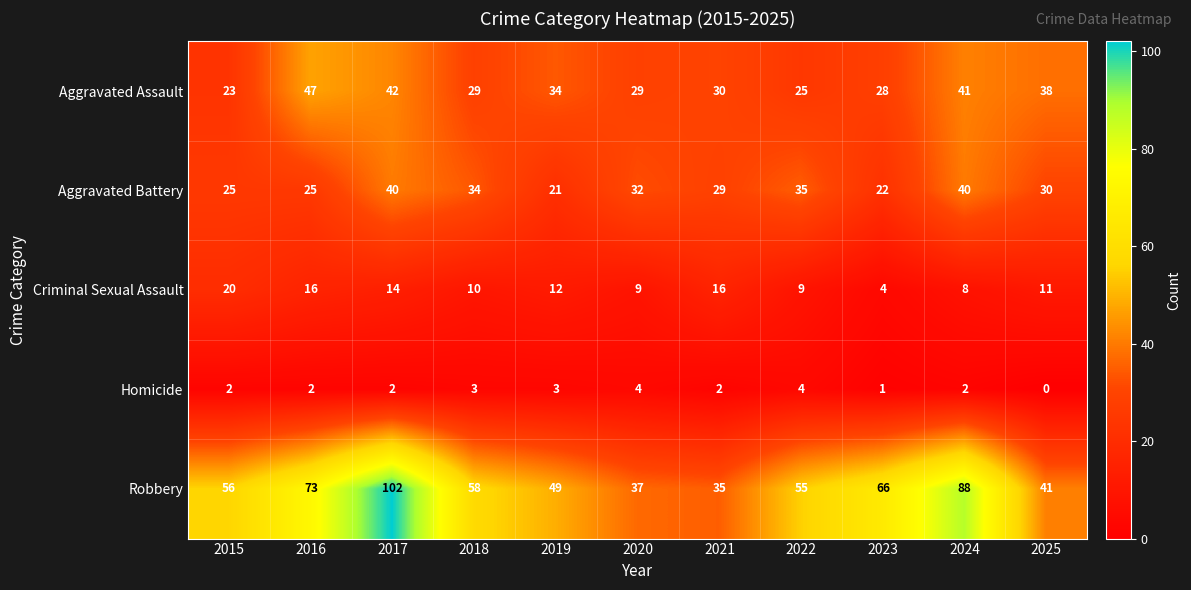

At which category does the chart reach its peak across all series?

2017